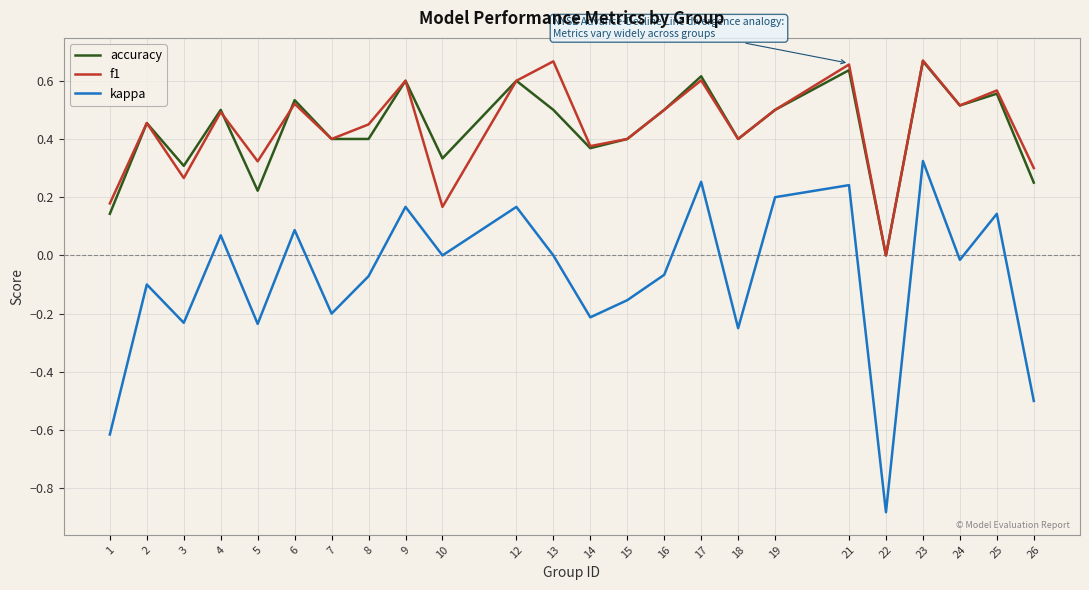

True or false: f1 has a value of 0.1 at 26.

False